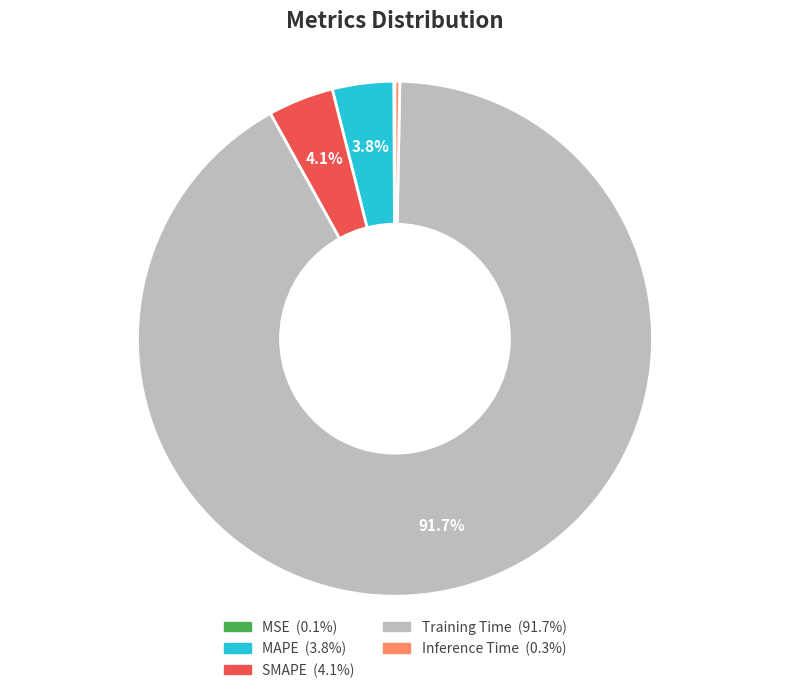

Which slice represents more than half of the pie?

Training Time